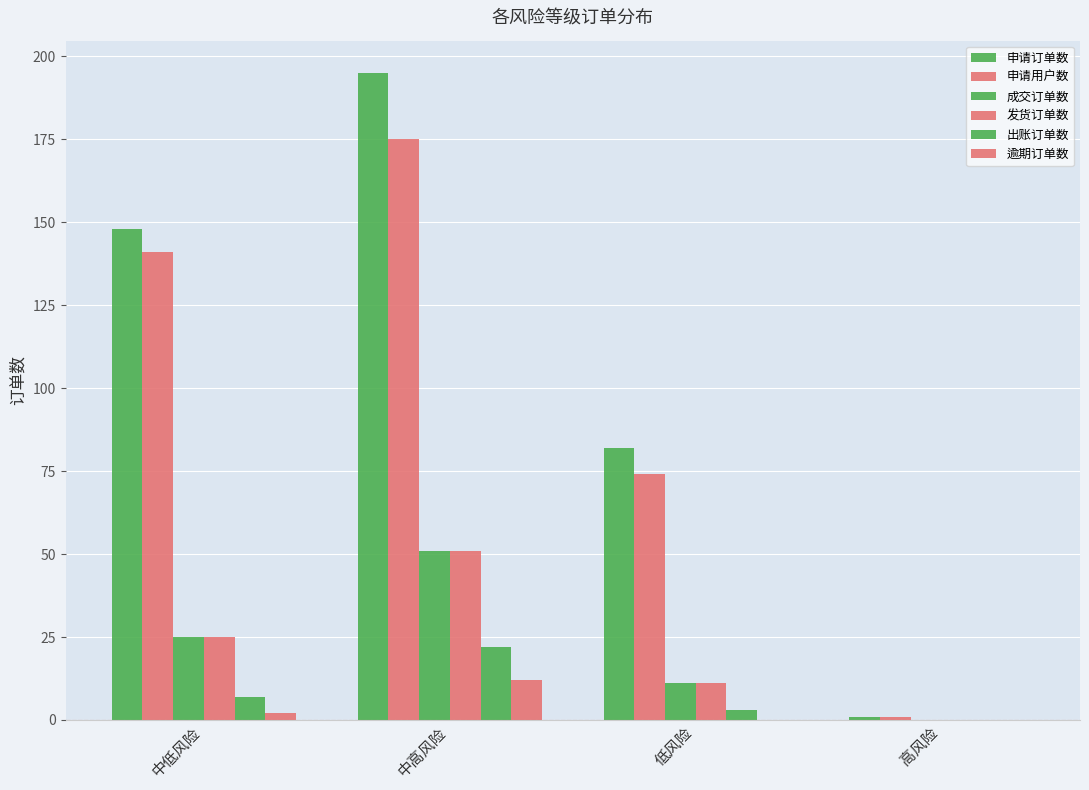

Does the chart contain stacked bars?

No